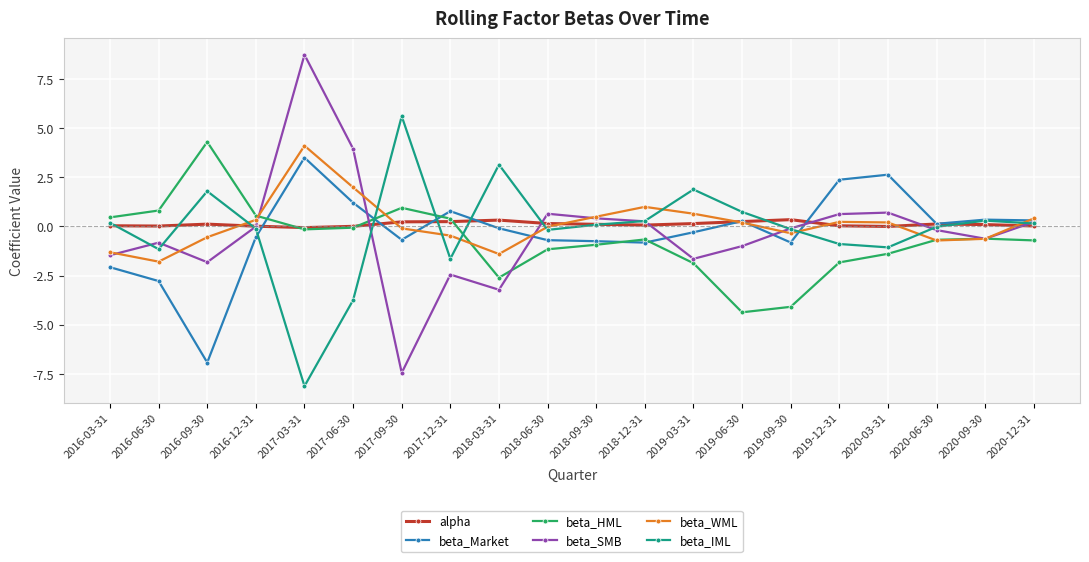

What position from the left is 2017-03-31?

5